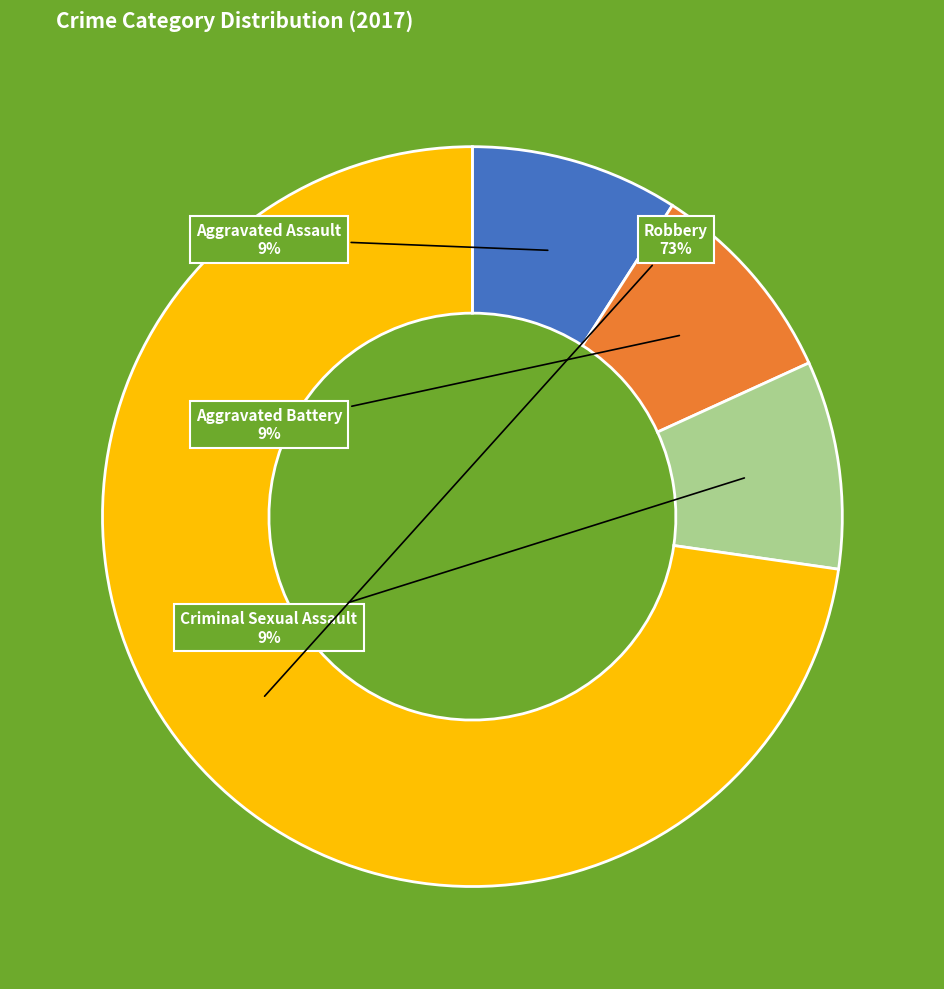

To the nearest percent, what is the difference between the largest and smallest slice percentages?

64%